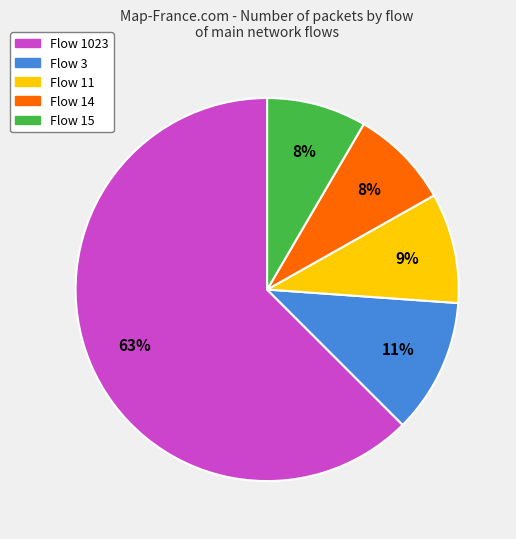

Is there a majority slice in this chart?

Yes